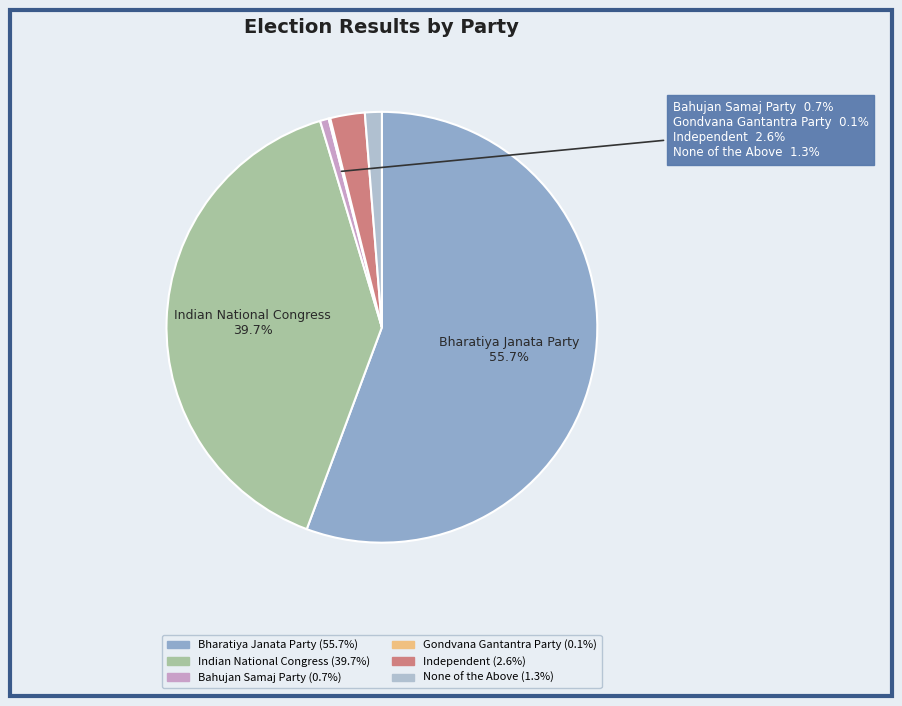

Count the number of slices in the pie.

6